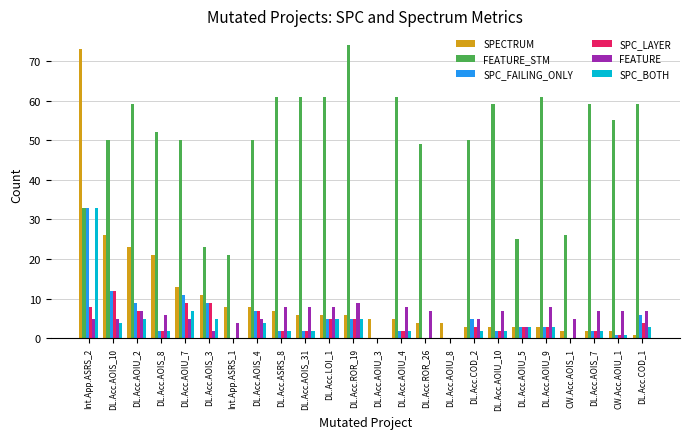

Which series has the widest spread of values?

FEATURE_STM